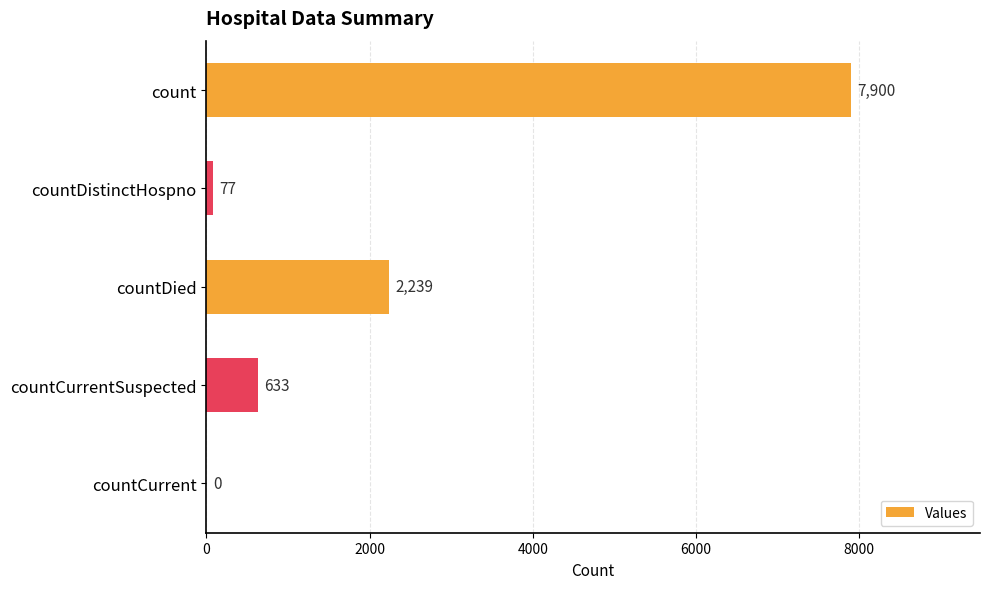

What is the sum of the values at countDied and countCurrentSuspected?

2872